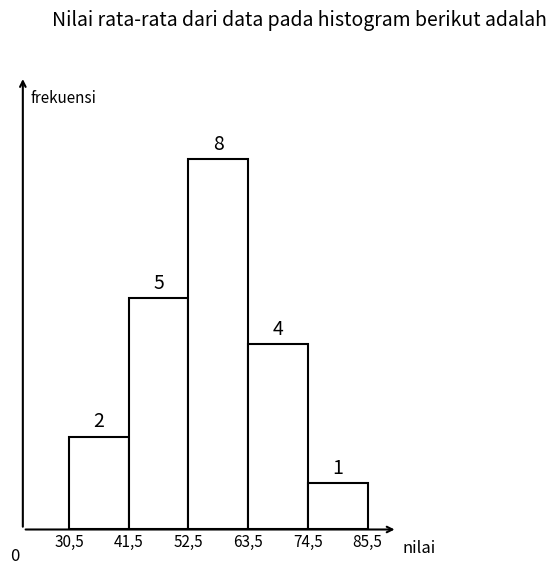

Reading left to right, transcribe all the data shown in this chart.

30,5=2	41,5=5	52,5=8	63,5=4	74,5=1